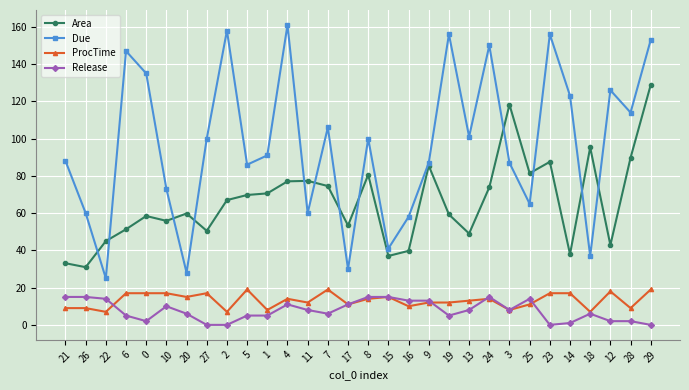

What is the label of the 30th point from the right?

21